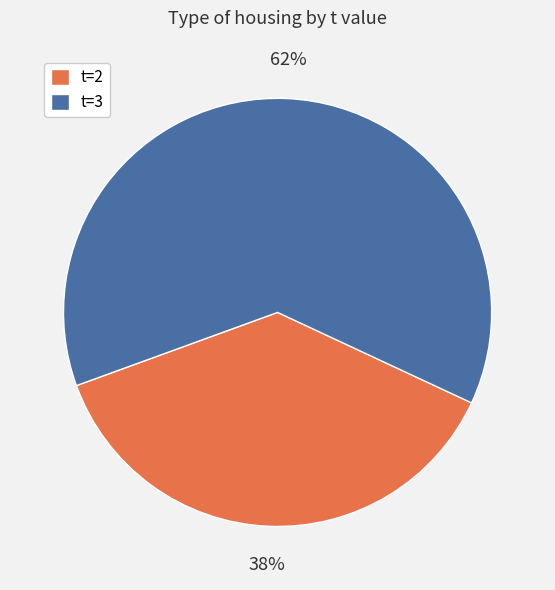

Is it true that t=2 is 38% of the pie?

True